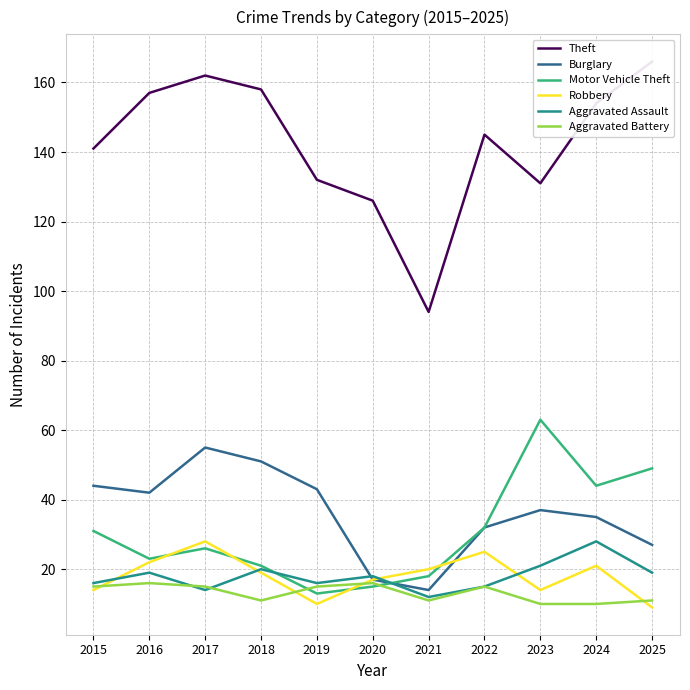

How many intersections are there between Robbery and Burglary?

1